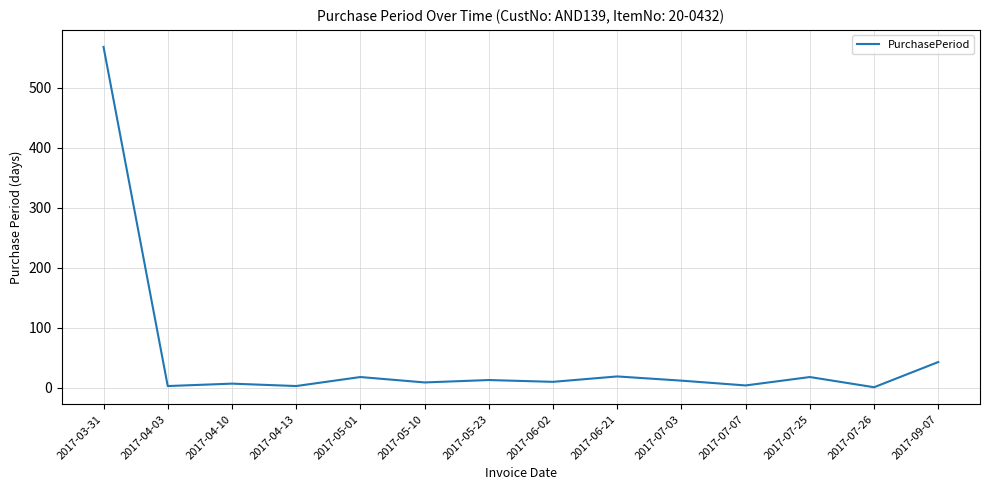

What is the ratio of the value at 2017-05-23 to the value at 2017-07-25?

0.7